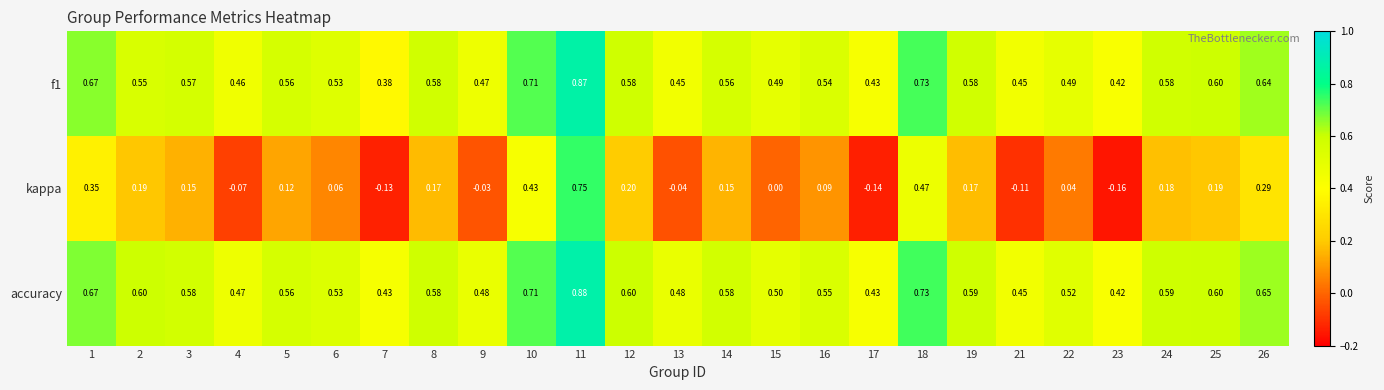

Which series has the largest total across all categories?

accuracy